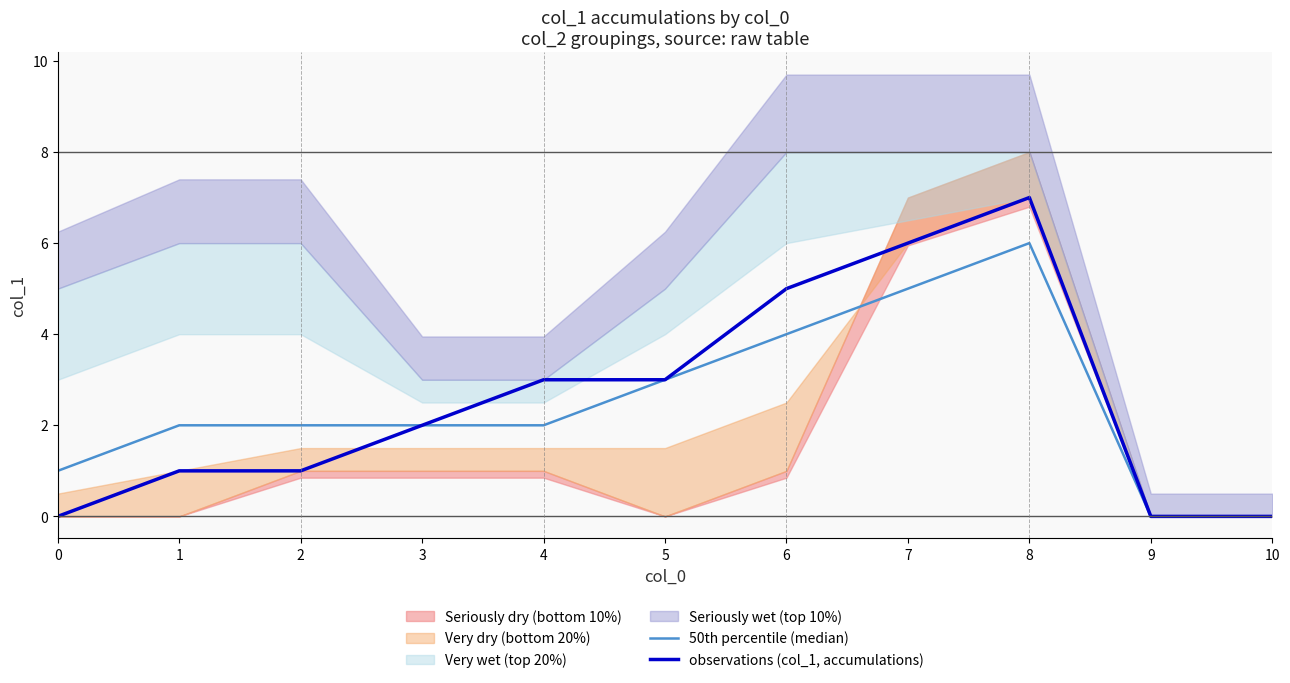

Reading left to right, transcribe all the data shown in this chart.

50th percentile (median): 1	2	2	2	2	3	4	5	6	0	0
observations (col_1, accumulations): 0	1	1	2	3	3	5	6	7	0	0